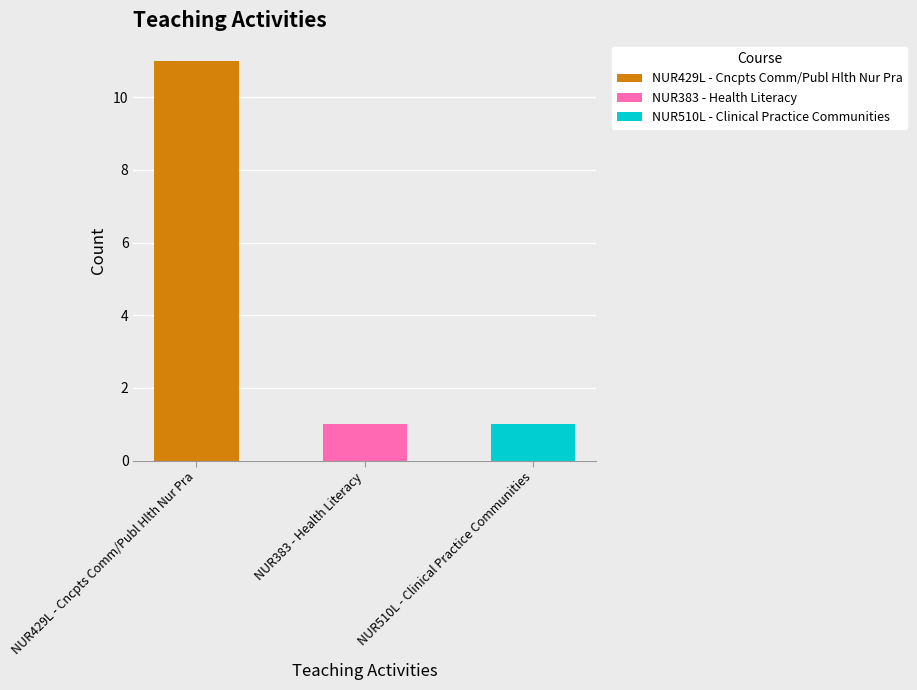

What is the label of the 1st bar from the right?

NUR510L - Clinical Practice Communities